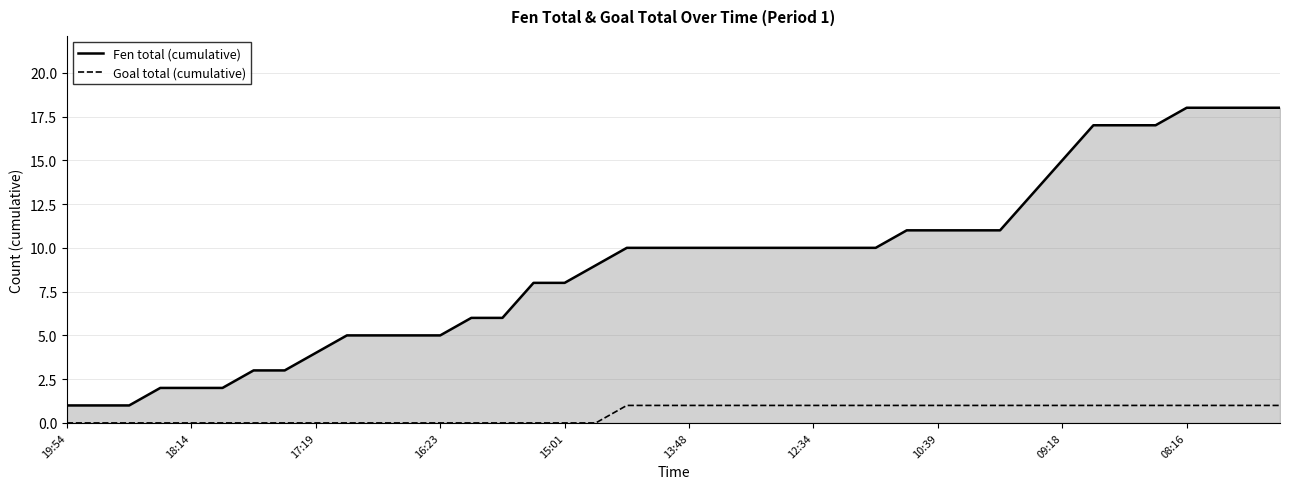

Which series has the largest range (max minus min)?

Fen total (cumulative)